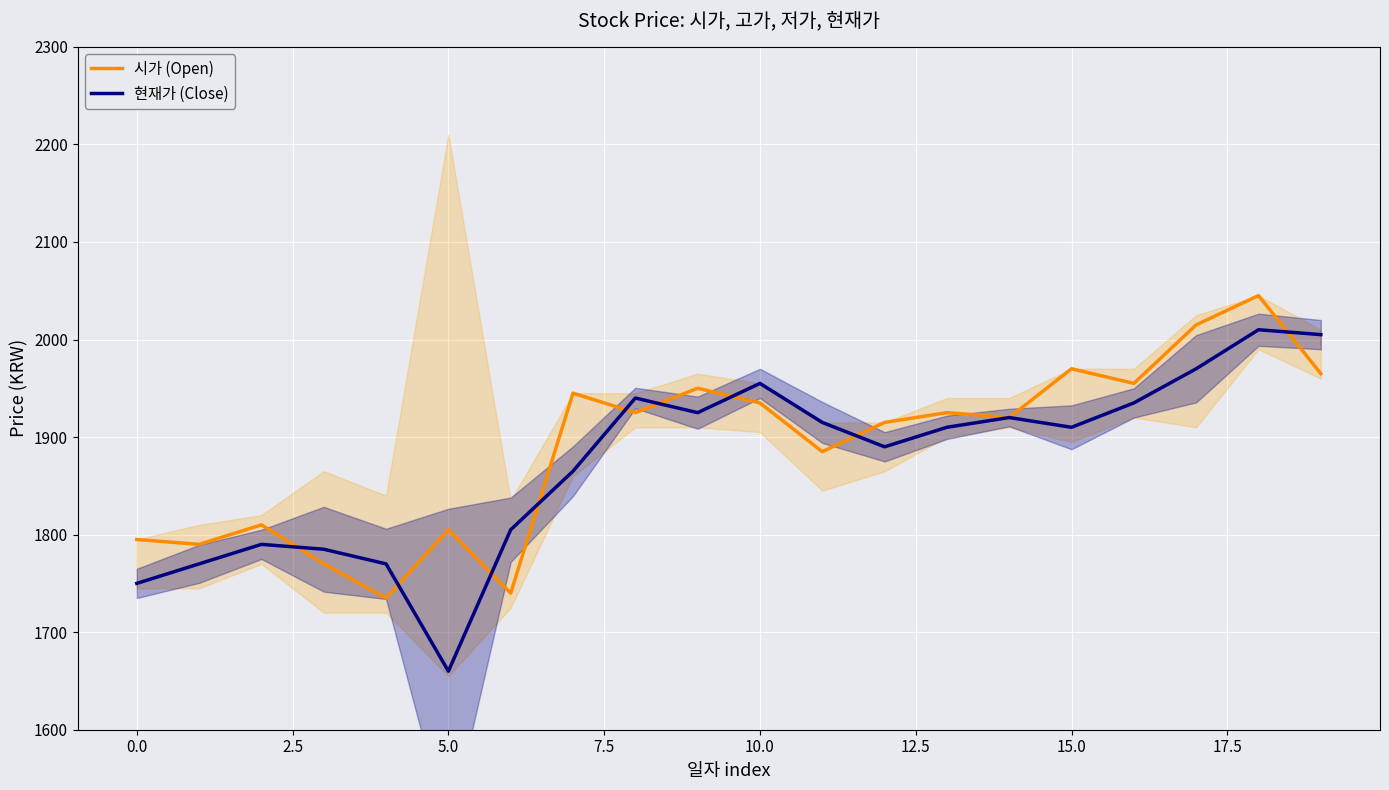

What is the difference between the maximum and minimum values in the 현재가 (Close) series?

350